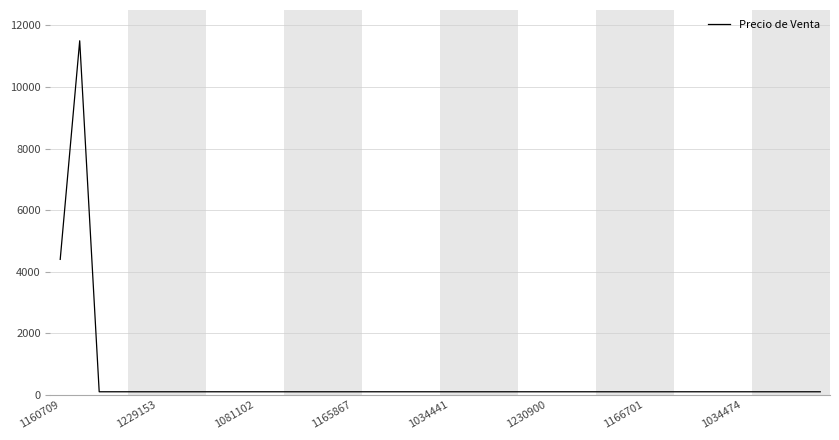

What is the greatest value displayed?

11500